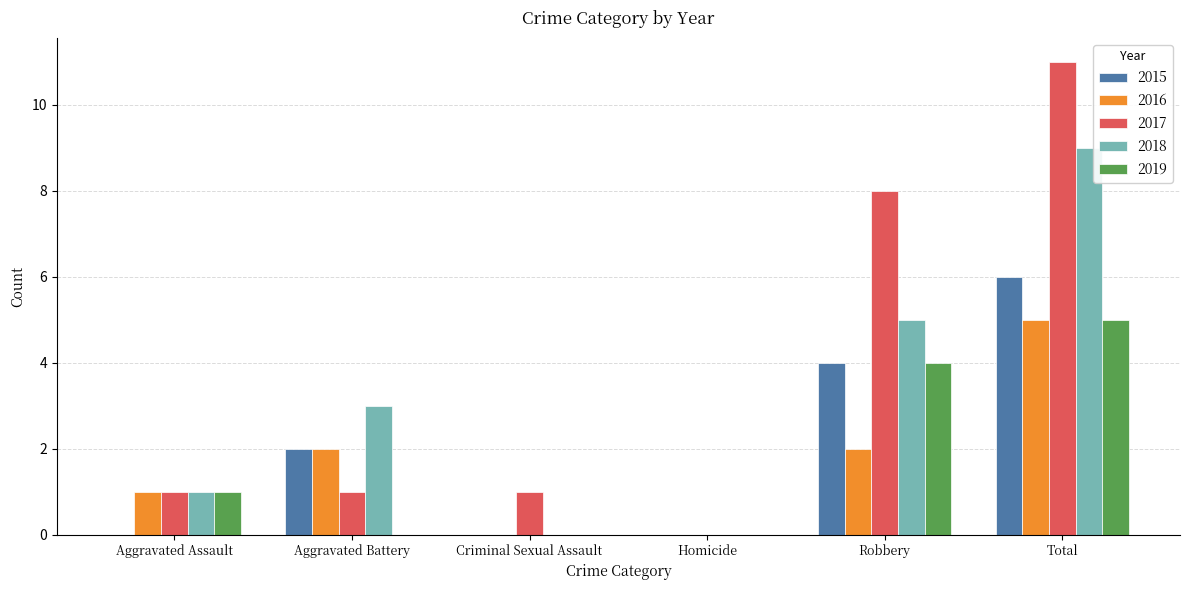

How many categories are shown in the chart?

6